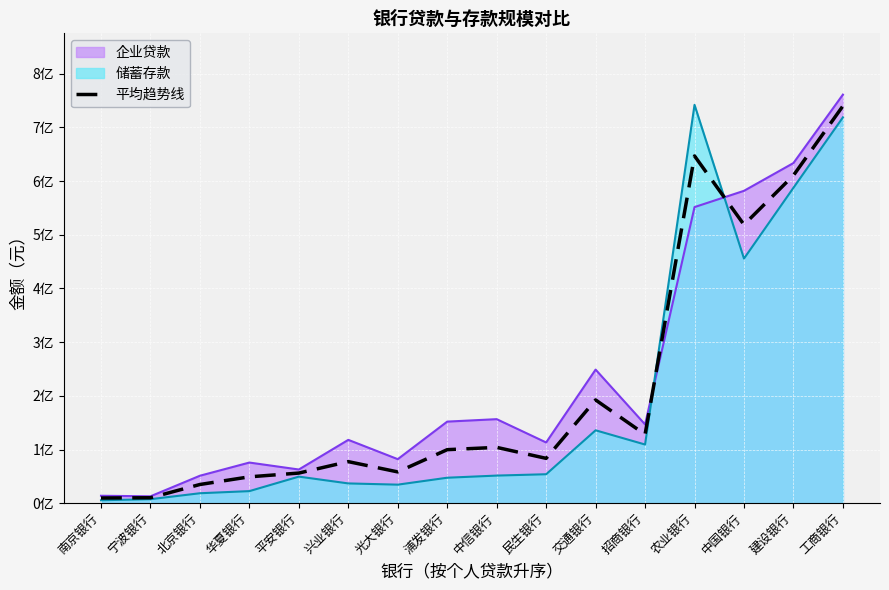

How many data points are above 99699550?

7